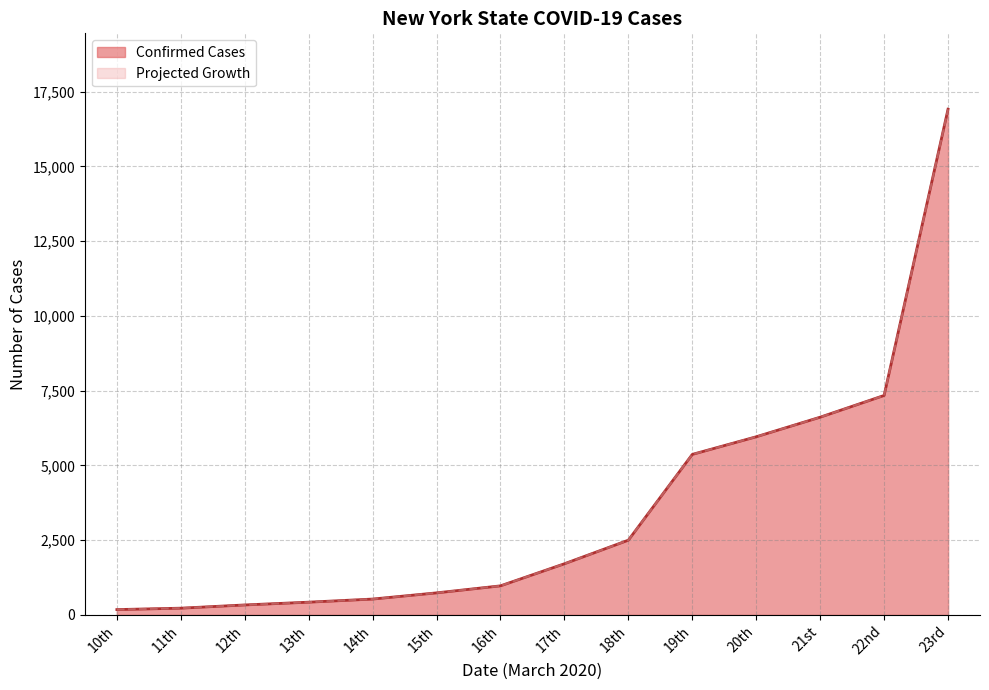

Reading left to right, extract all data points from this chart.

Confirmed Cases: 10th=173.0	11th=220.0	12th=328.0	13th=421.0	14th=525.0	15th=732.0	16th=967.0	17th=1706.0	18th=2495.0	19th=5365.0	20th=5955.0	21st=6610.0	22nd=7337.0	23rd=16916.0
Projected Growth: 10th=173.0	11th=220.0	12th=328.0	13th=421.0	14th=525.0	15th=732.0	16th=967.0	17th=1706.0	18th=2495.0	19th=5365.0	20th=5955.1	21st=6610.2	22nd=7337.3	23rd=16909.1